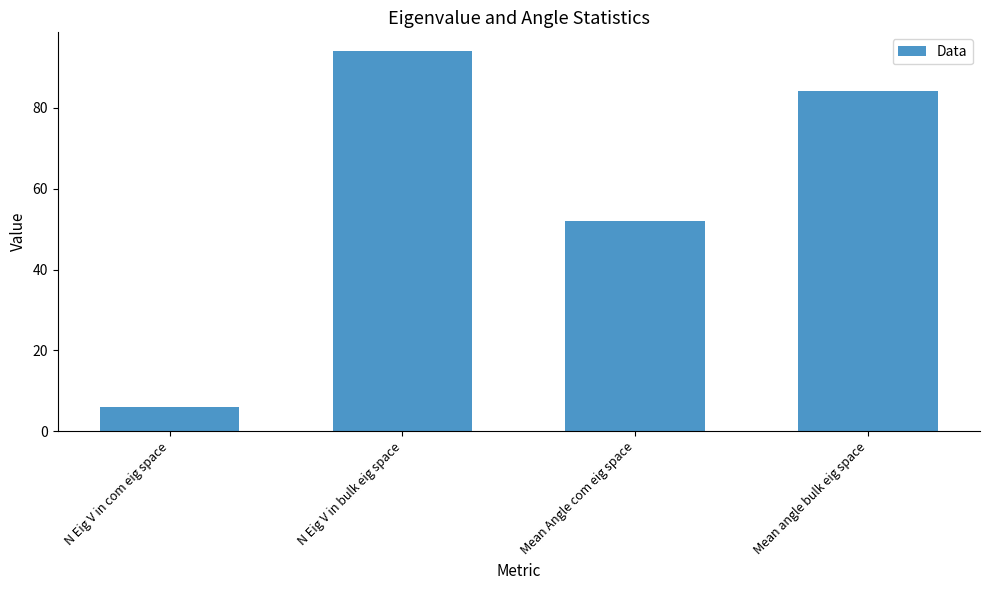

Does the chart contain stacked bars?

No